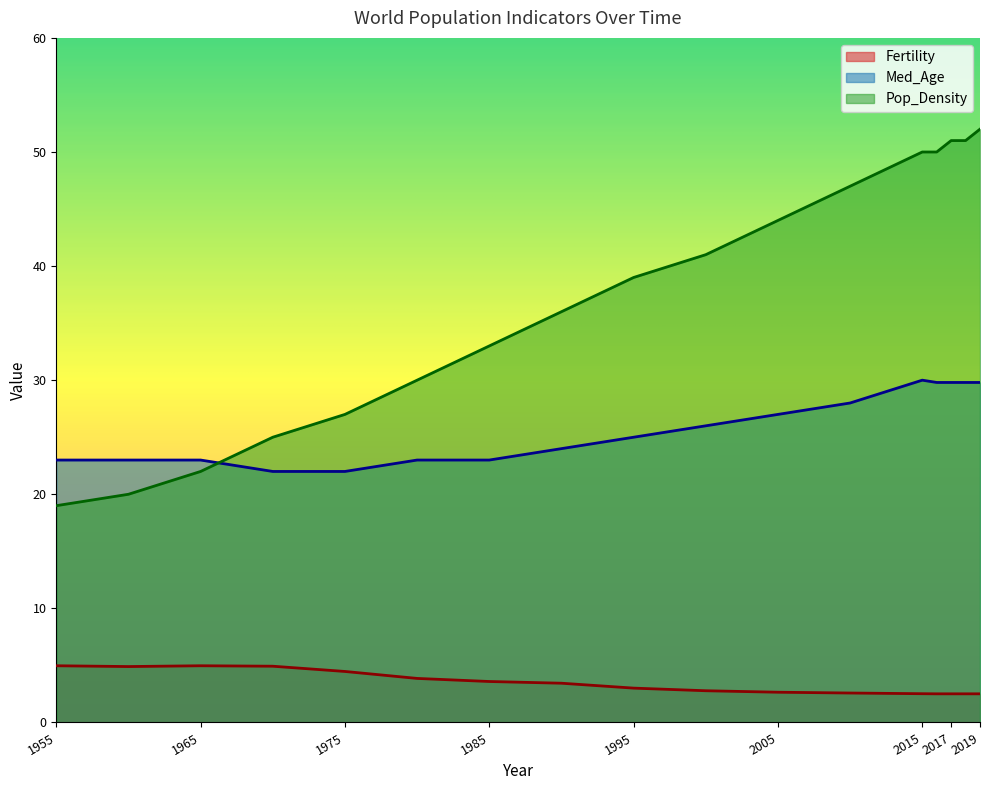

What is the value of the Fertility point at the 10th from the left?

2.8